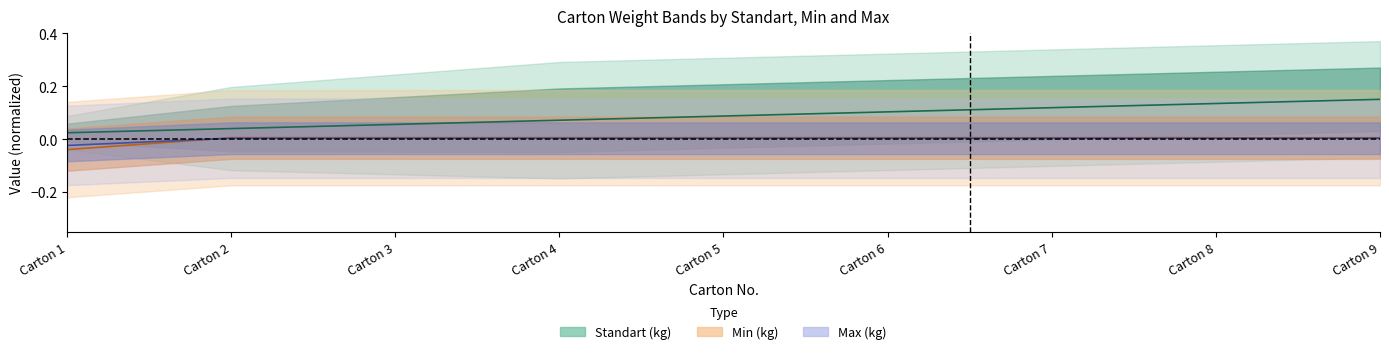

The value of Standart (kg) at 4 is 0.1. True or false?

True